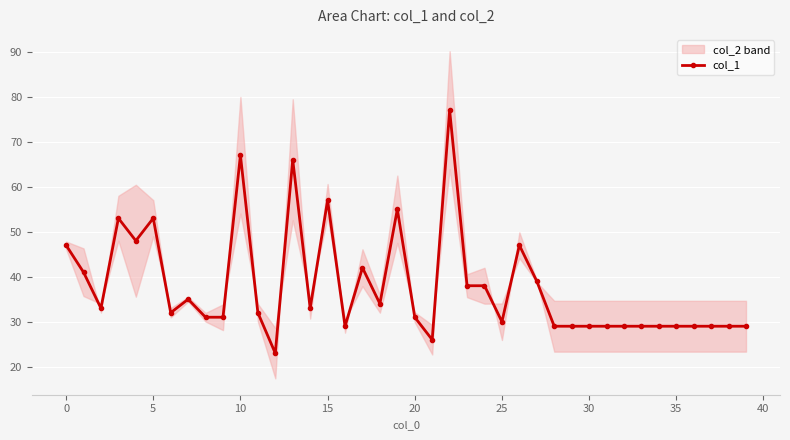

What is the difference between the maximum and minimum values?

54